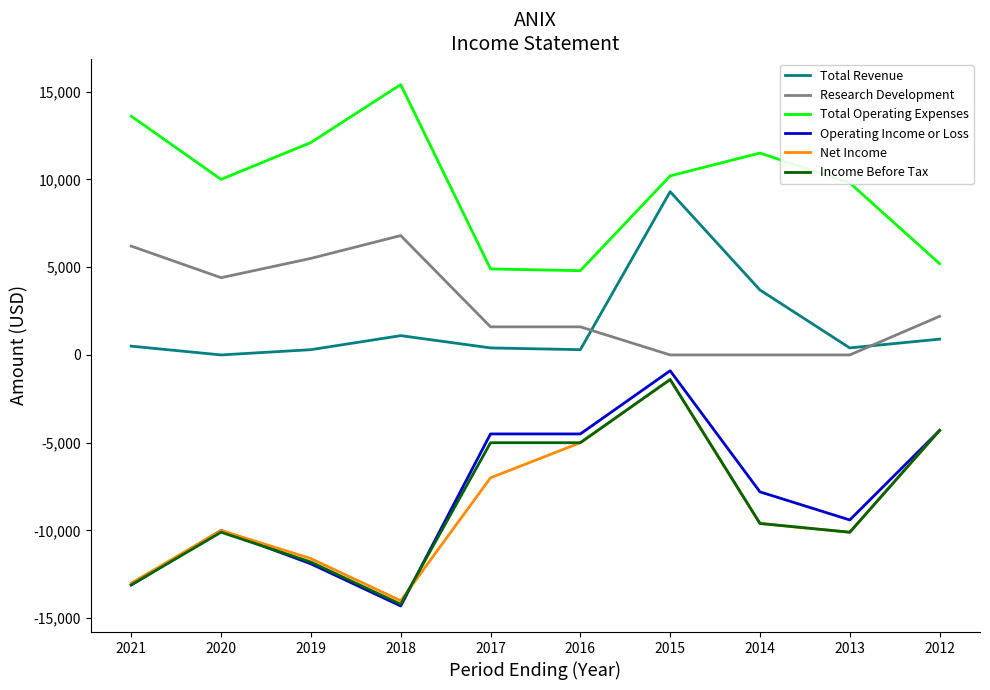

What is the spread (max minus min) of values at 2017?

11900